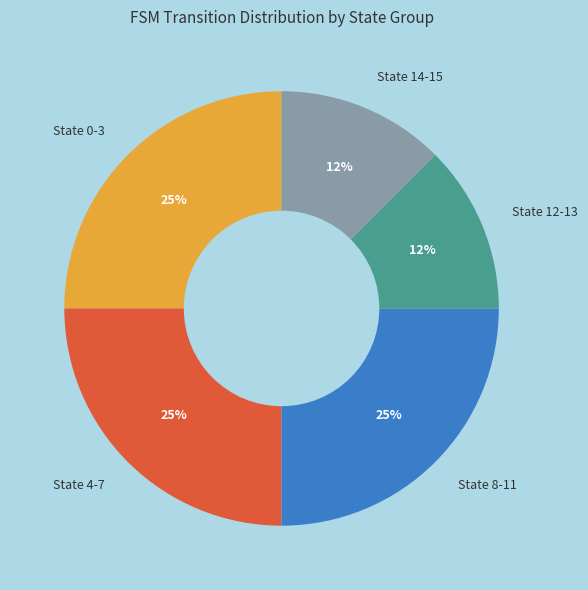

Is it true that State 0-3 is 16% of the pie?

False